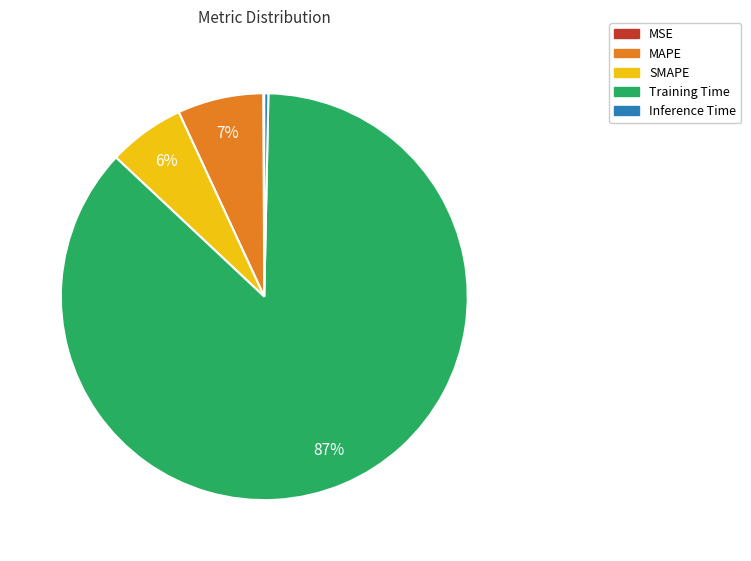

To the nearest percent, what is the combined percentage of Inference Time and Training Time?

87%